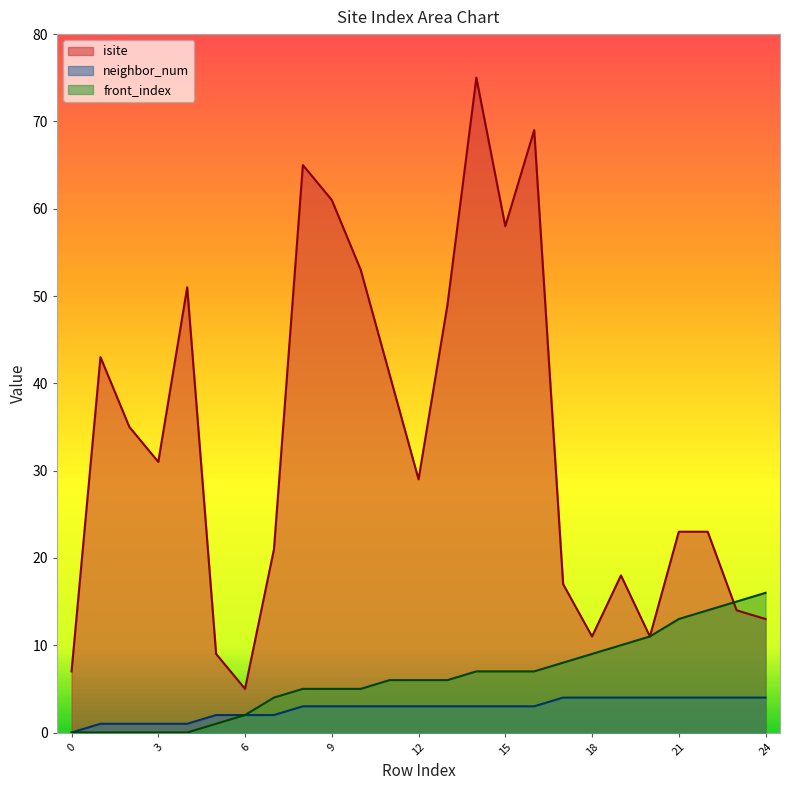

Reading left to right, extract all data points from this chart.

isite: 0=7	1=43	2=35	3=31	4=51	5=9	6=5	7=21	8=65	9=61	10=53	11=41	12=29	13=49	14=75	15=58	16=69	17=17	18=11	19=18	20=11	21=23	22=23	23=14	24=13
neighbor_num: 0=0	1=1	2=1	3=1	4=1	5=2	6=2	7=2	8=3	9=3	10=3	11=3	12=3	13=3	14=3	15=3	16=3	17=4	18=4	19=4	20=4	21=4	22=4	23=4	24=4
front_index: 0=0	1=0	2=0	3=0	4=0	5=1	6=2	7=4	8=5	9=5	10=5	11=6	12=6	13=6	14=7	15=7	16=7	17=8	18=9	19=10	20=11	21=13	22=14	23=15	24=16